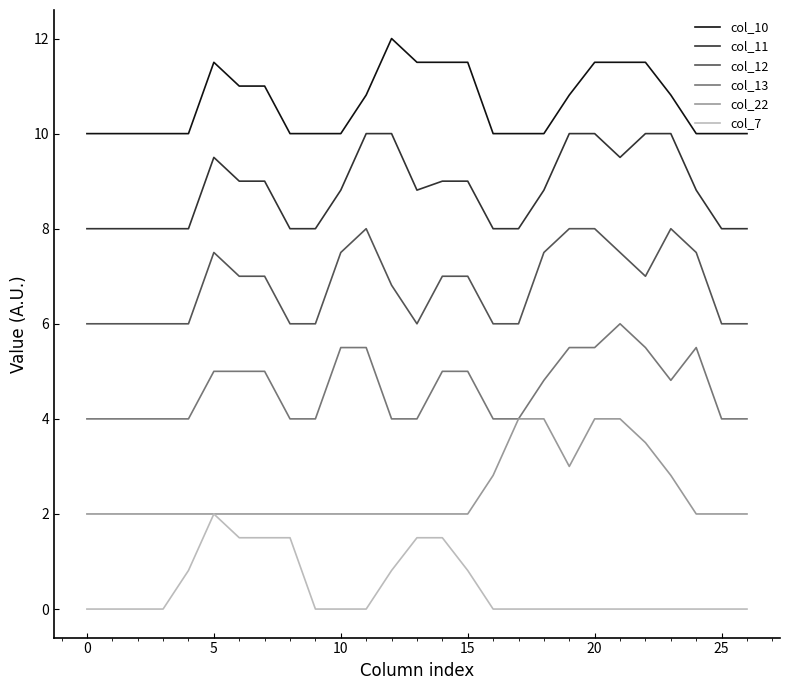

What is the greatest value displayed?

12.0